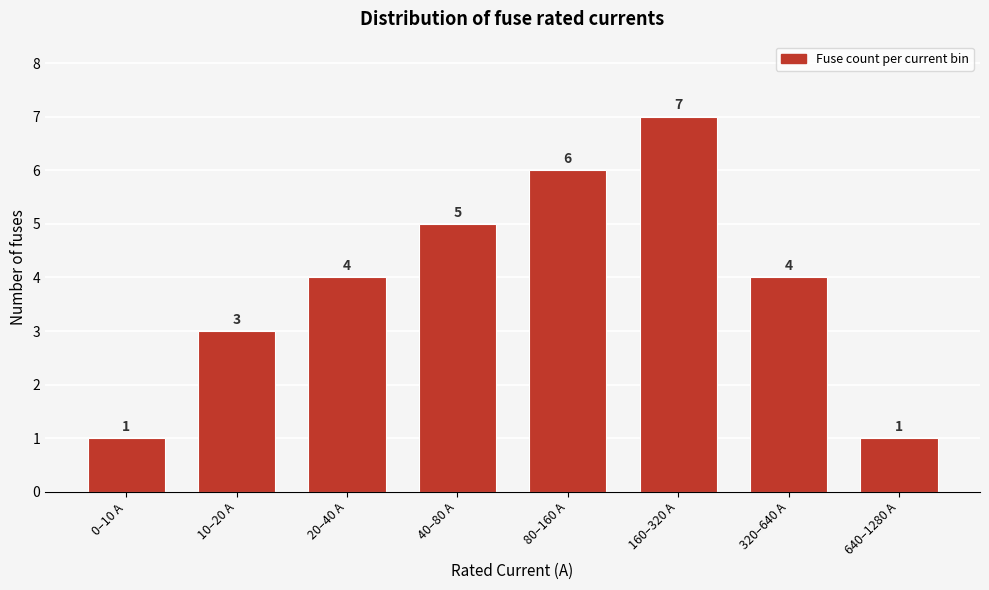

Reading left to right, transcribe all the data shown in this chart.

0–10 A=1	10–20 A=3	20–40 A=4	40–80 A=5	80–160 A=6	160–320 A=7	320–640 A=4	640–1280 A=1